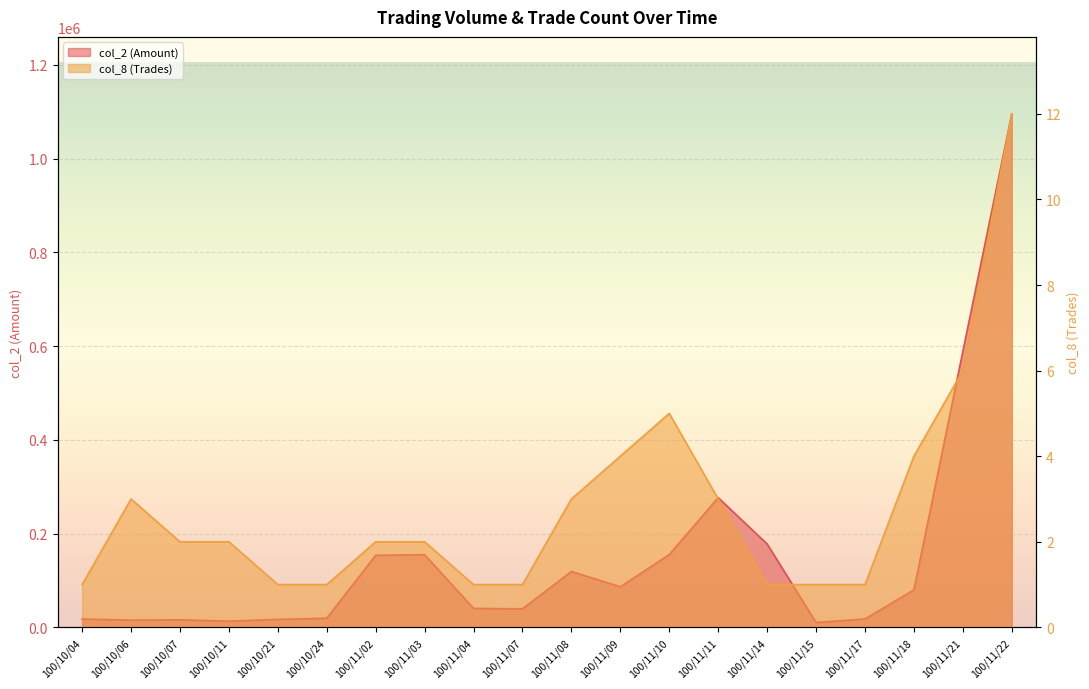

Count the number of data series in this chart.

2